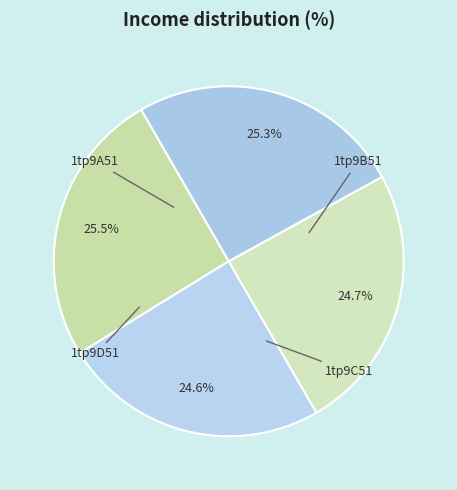

To the nearest percent, what is the combined percentage of 1tp9C51 and 1tp9D51?

50%